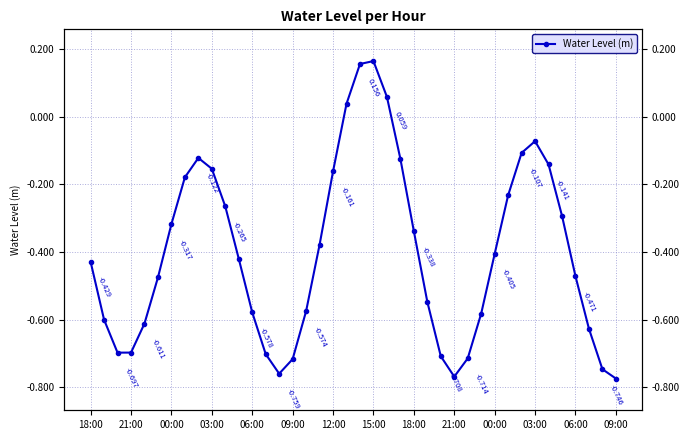

What is the average value?

-0.4